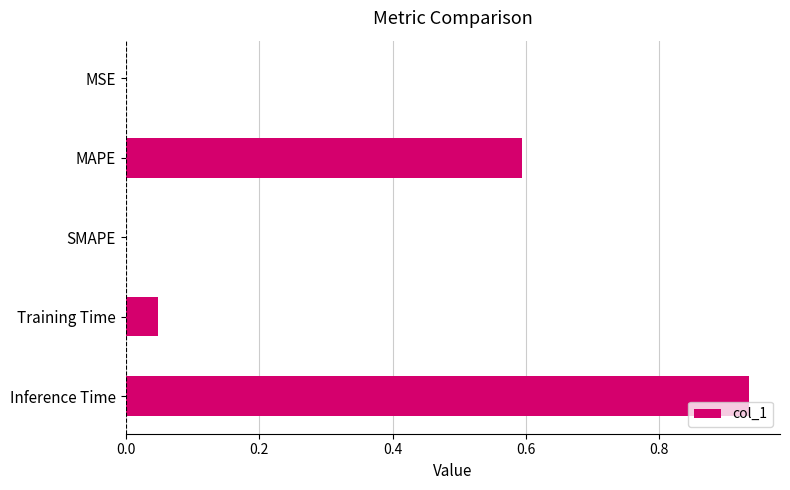

Which category has the highest value across all series?

Inference Time